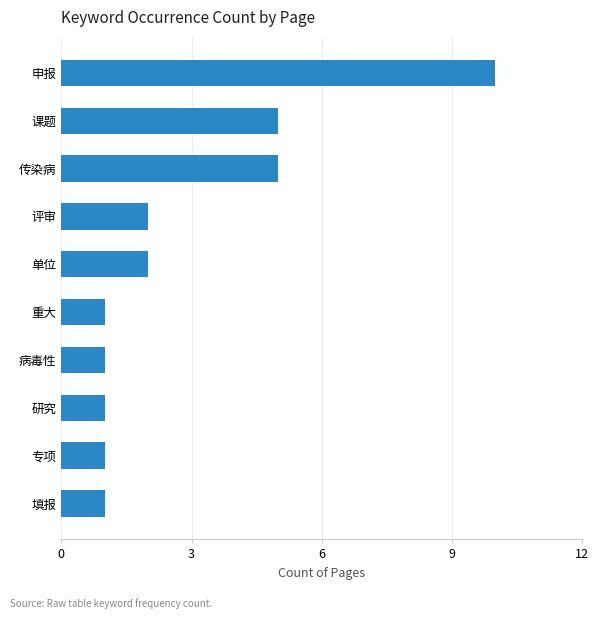

What is the maximum value shown in the chart?

10